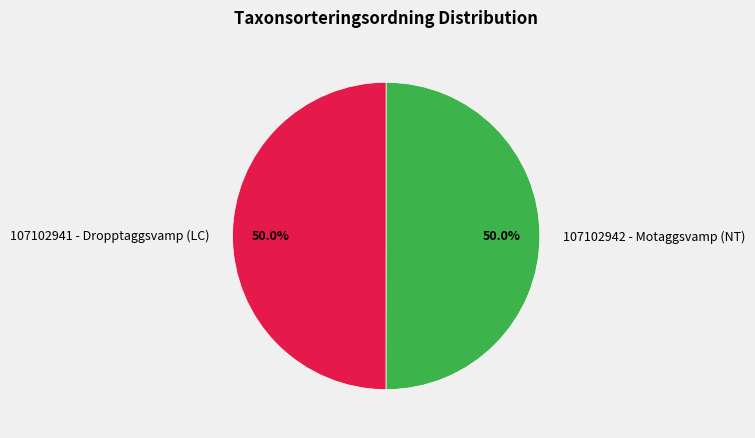

To the nearest percent, what percentage of the pie is 107102941 - Dropptaggsvamp (LC)?

50%